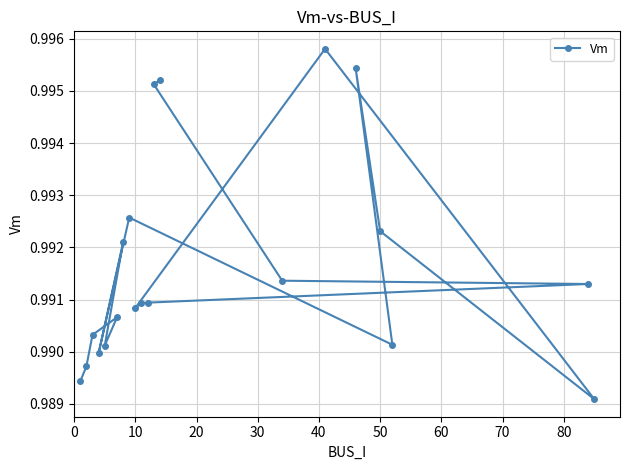

The chart shows a value of 1.7 at 10. True or false?

False